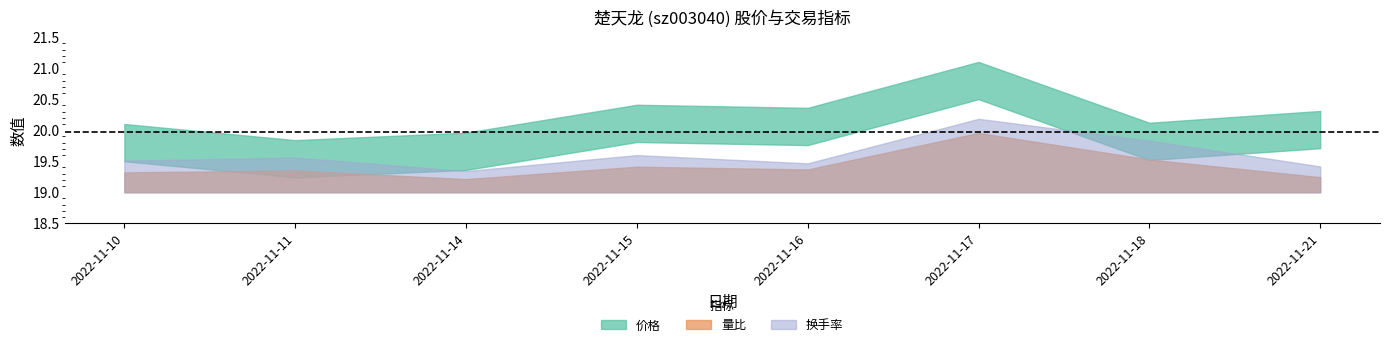

In 量比, how many points are lower than both neighbors (excluding endpoints)?

2